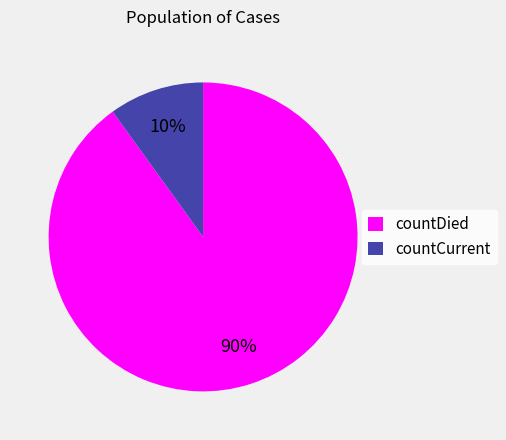

To the nearest percent, what percentage of the pie is countDied?

90%